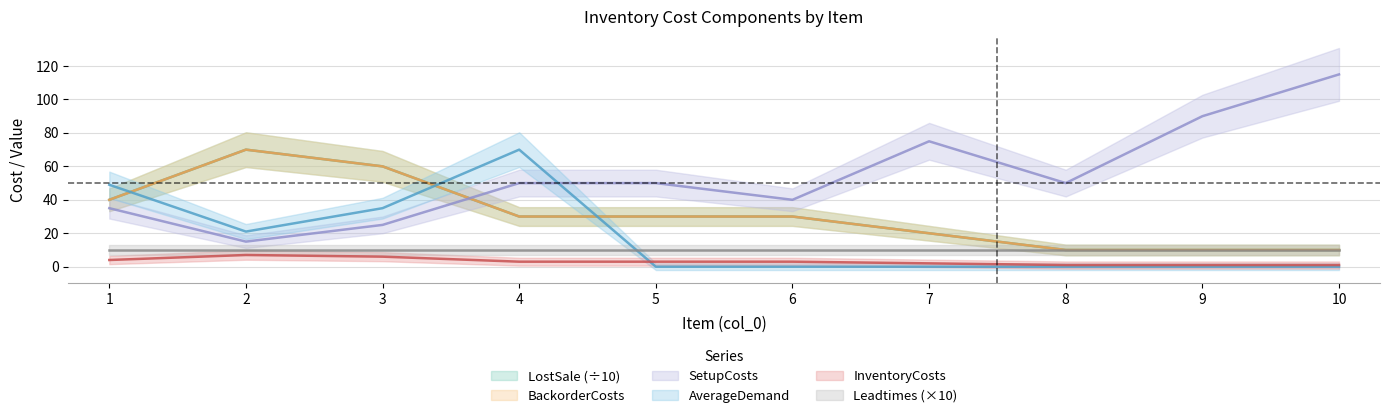

Reading left to right, extract all data points from this chart.

SetupCosts: 35	15	25	50	50	40	75	50	90	115
InventoryCosts: 40	70	60	30	30	30	20	10	10	10
BackorderCosts: 40	70	60	30	30	30	20	10	10	10
LostSale: 4	7	6	3	3	3	2	1	1	1
AverageDemand: 49	21	35	70	0	0	0	0	0	0